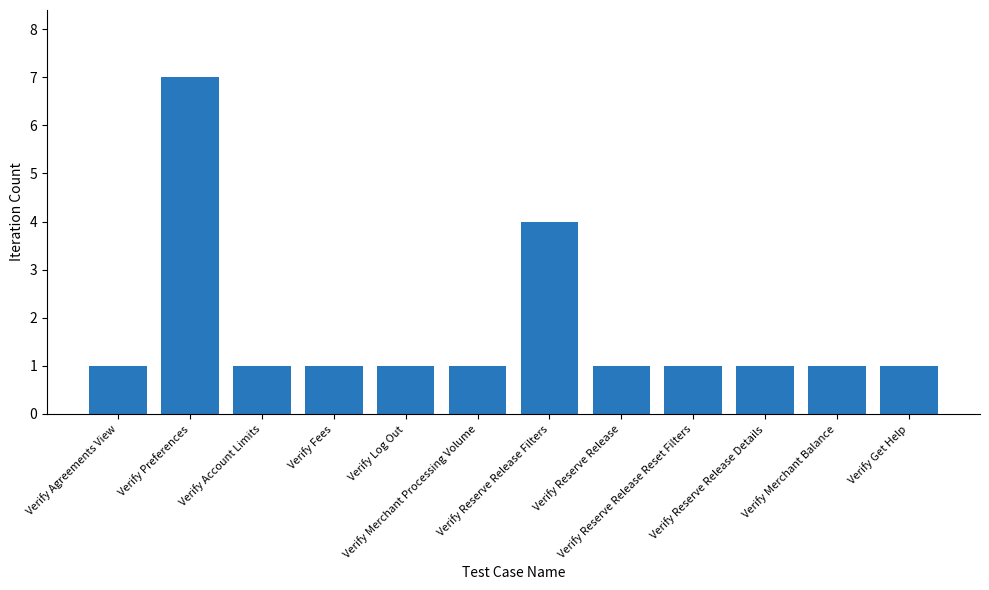

Reading left to right, extract all data points from this chart.

1	7	1	1	1	1	4	1	1	1	1	1